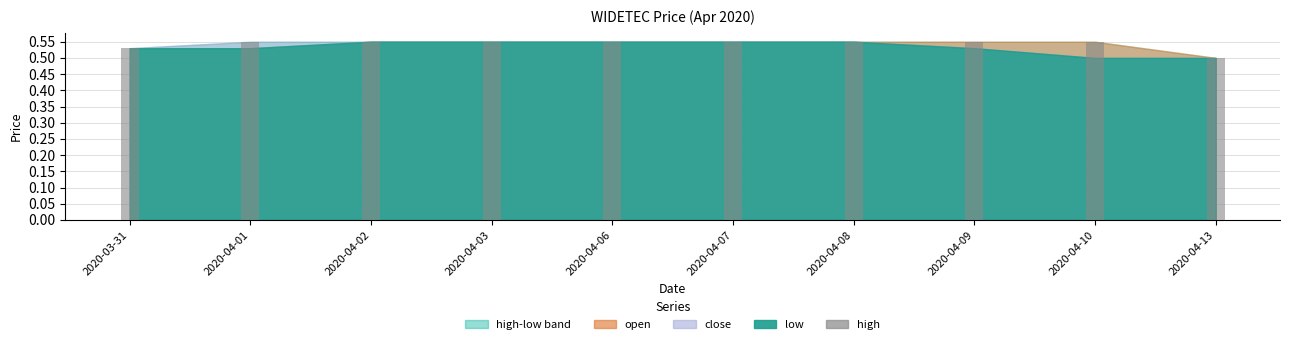

Between 2020-04-02 and 2020-04-13, which series saw the biggest shift?

open